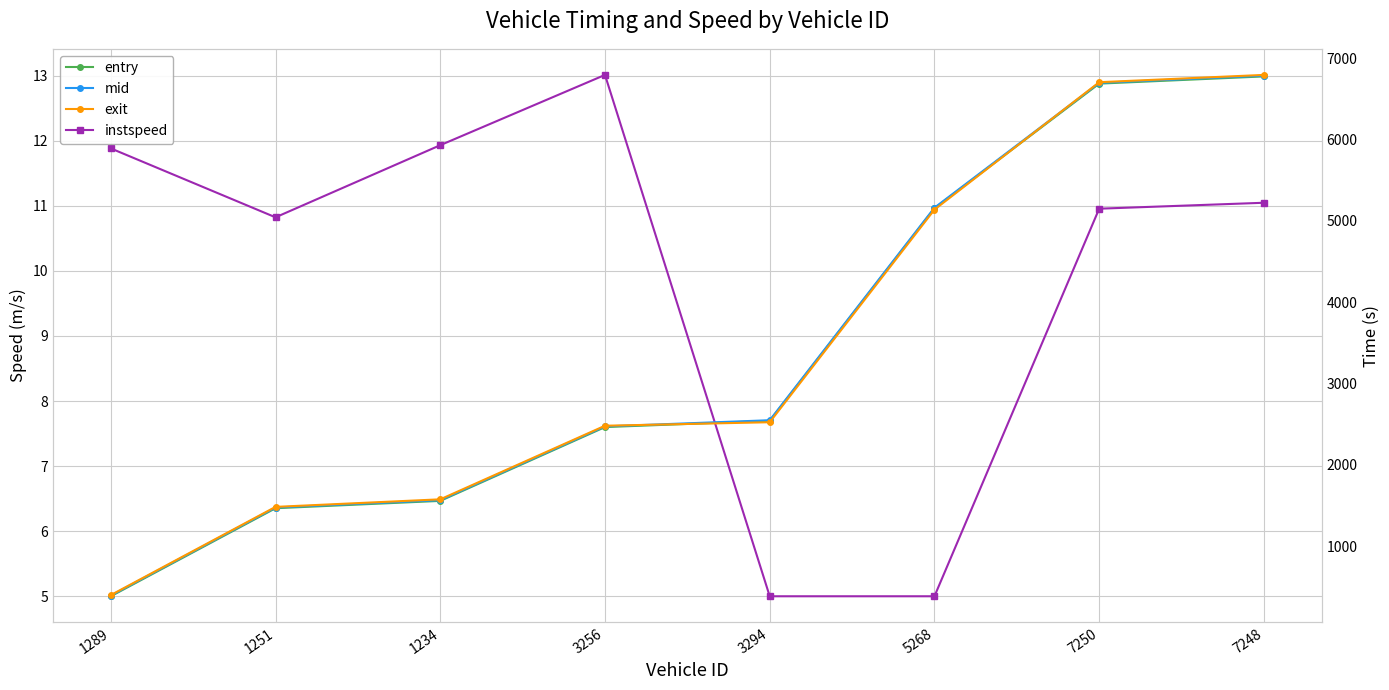

At how many categories does at least one series exceed 2401?

5